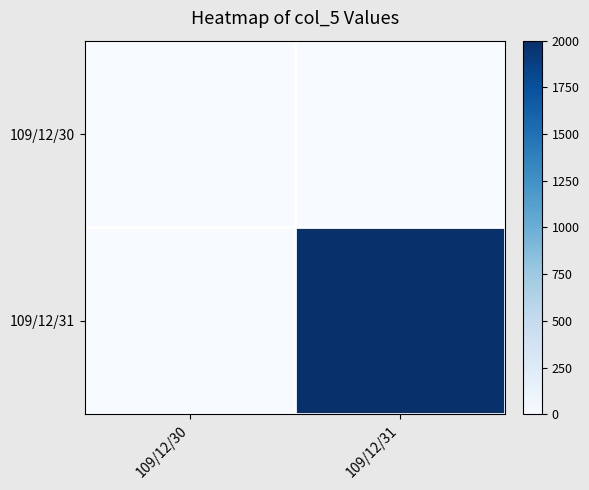

Rank the series by their average value, from highest to lowest.

109/12/31, 109/12/30